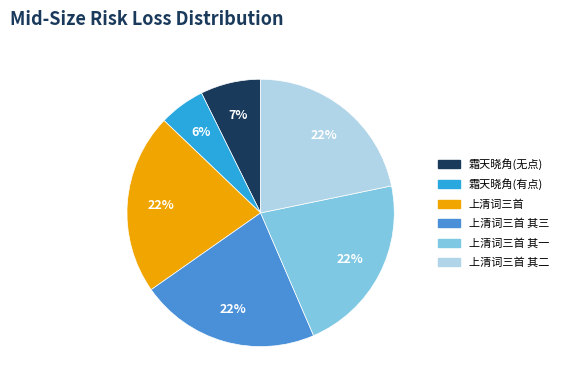

To the nearest percent, what is the difference between the largest and smallest slice percentages?

16%